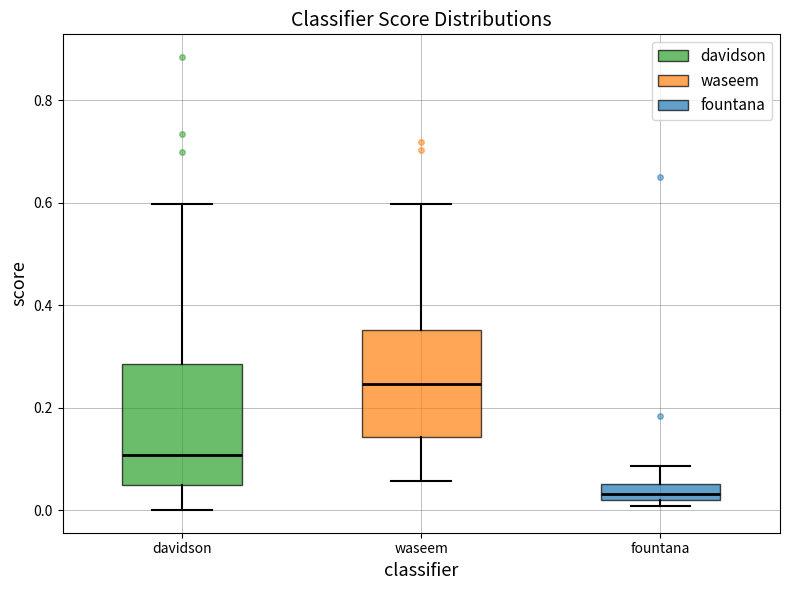

Reading left to right, read every box against the y-axis: the position of its median line, the range the box covers, and the ends of its whiskers. The values are not printed on the chart, so give them approximately, as read against the axis.

davidson: median 0.10, box 0.04 to 0.28, whiskers 0.00 to 0.60
waseem: median 0.24, box 0.14 to 0.36, whiskers 0.06 to 0.60
fountana: median 0.04, box 0.02 to 0.06, whiskers 0.00 to 0.08